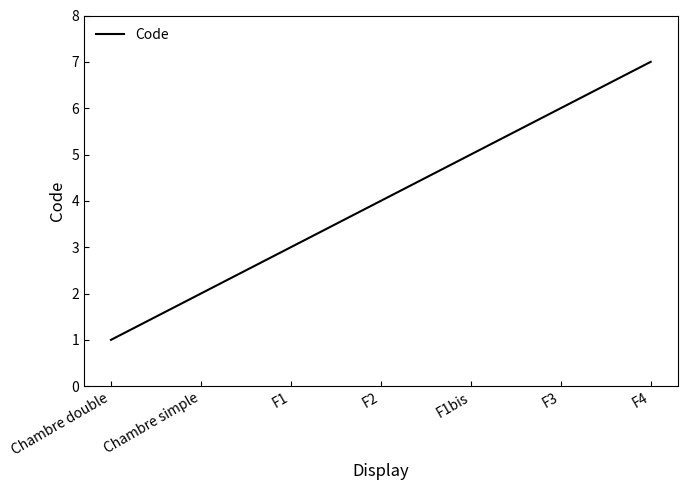

The chart shows a value of 3 at F2. True or false?

False